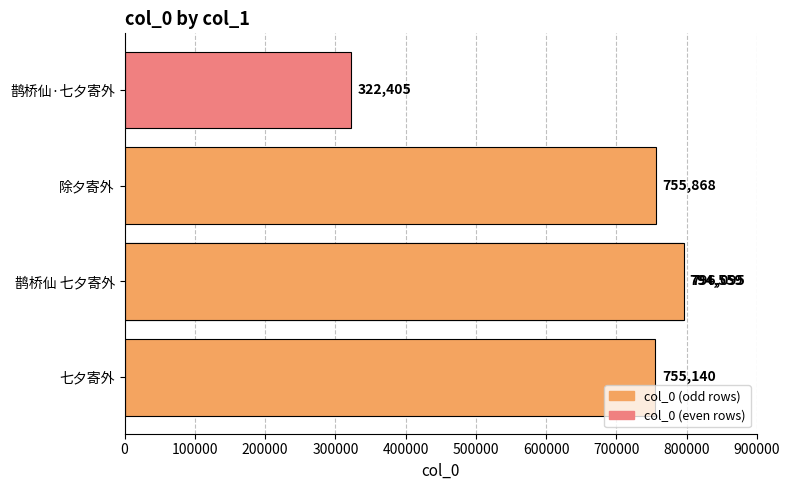

What is the maximum value shown in the chart?

796095